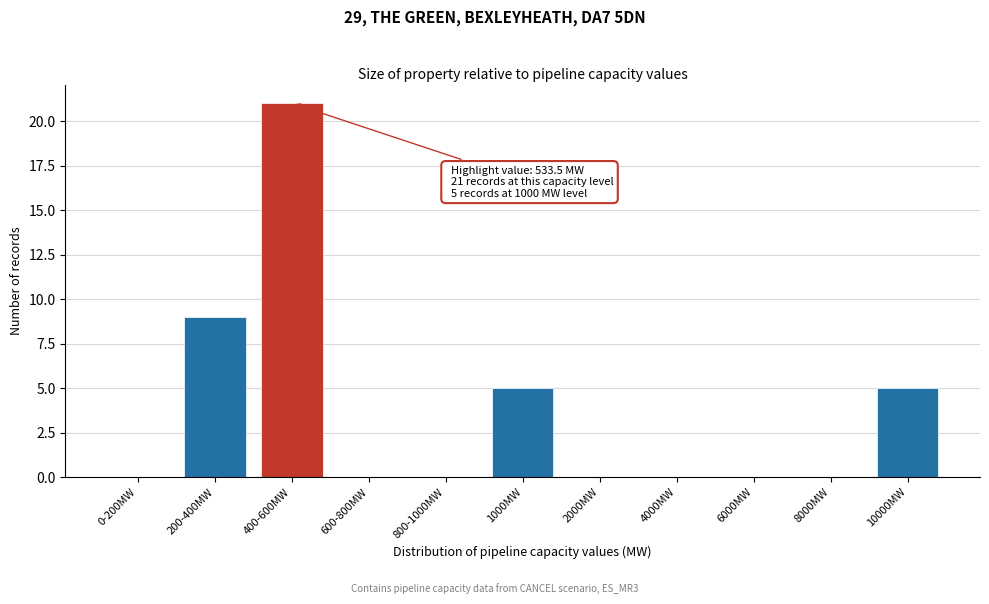

Reading left to right, transcribe all the data shown in this chart.

0-200MW=0	200-400MW=9	400-600MW=21	600-800MW=0	800-1000MW=0	1000MW=5	2000MW=0	4000MW=0	6000MW=0	8000MW=0	10000MW=5